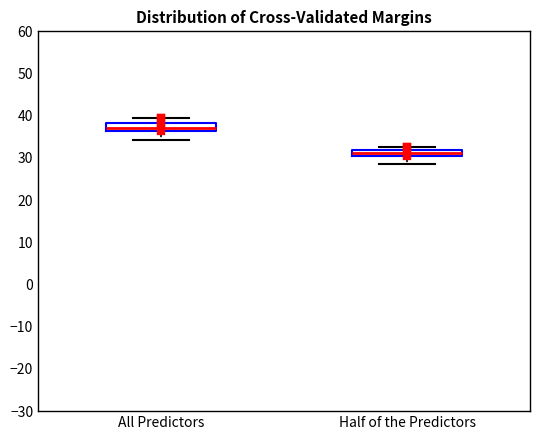

Where does the lower whisker of the box for All Predictors end on the y-axis? The values are not printed on the chart, so give them approximately, as read against the axis.

34